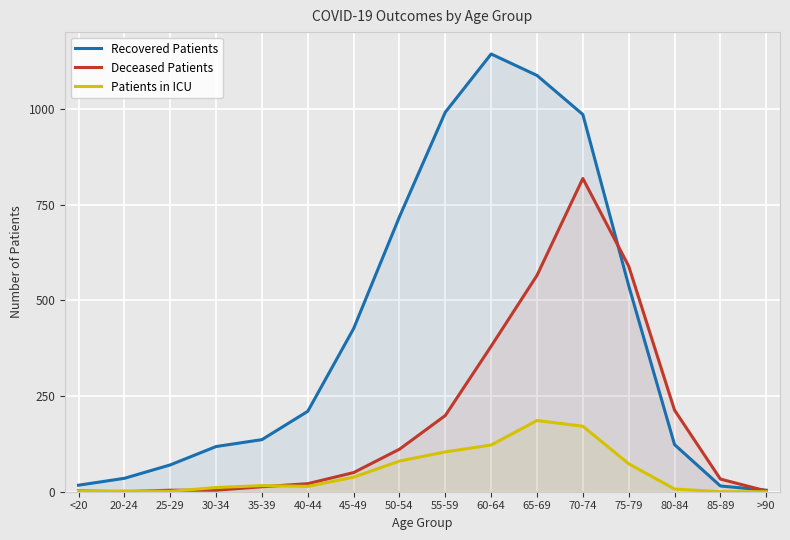

How many values in Patients in ICU are above zero?

14